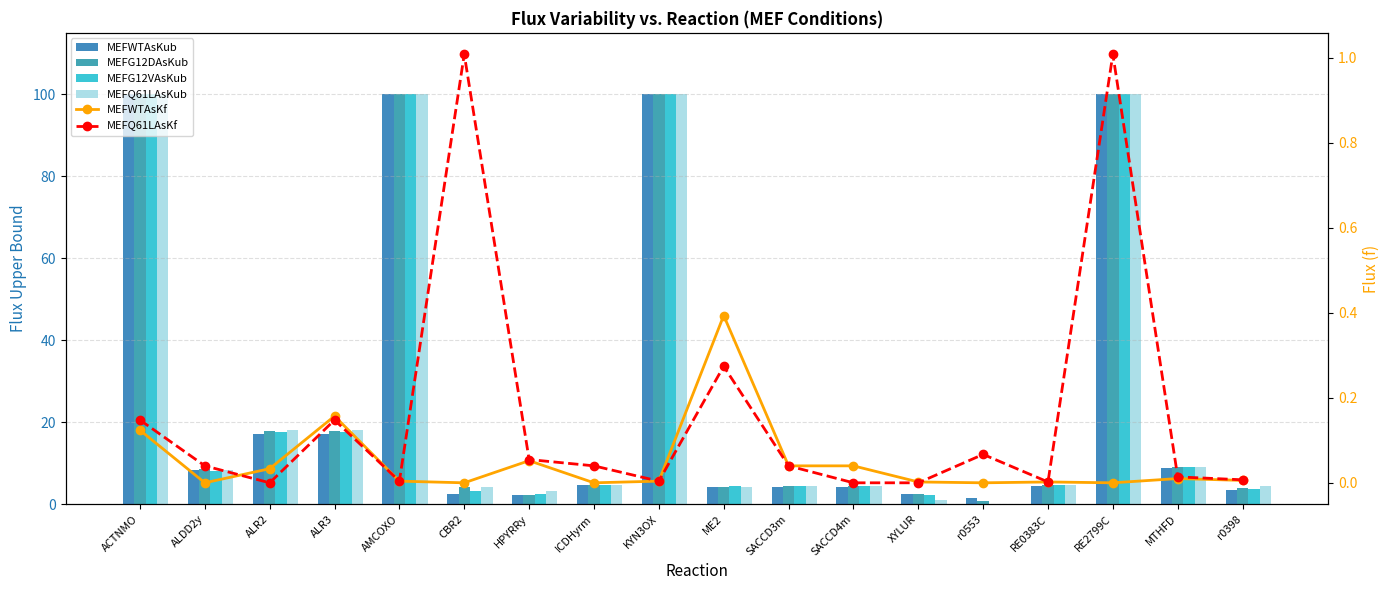

What is the value of the MEFG12VAsKub bar at the 9th from the left?

100.0